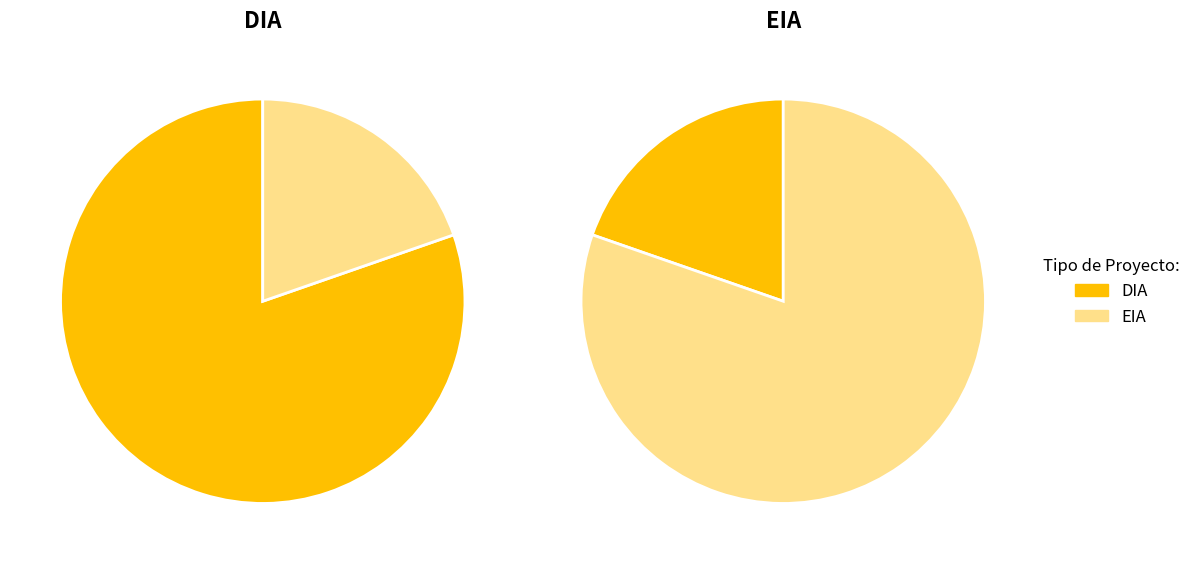

To the nearest percent, what portion does DIA represent?

80%